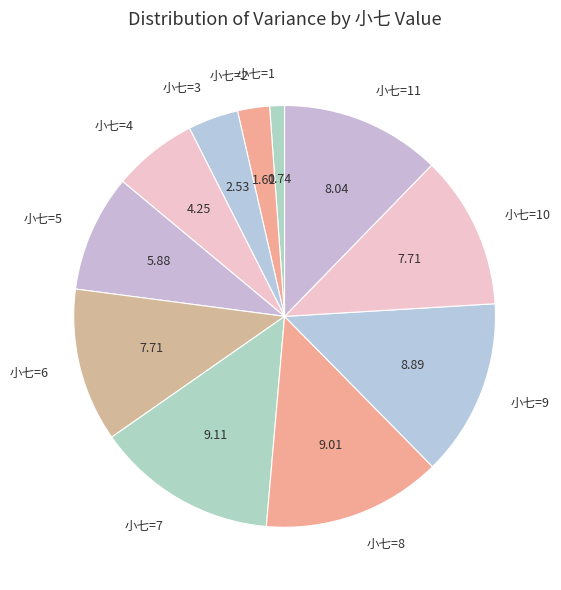

Is there a majority slice in this chart?

No